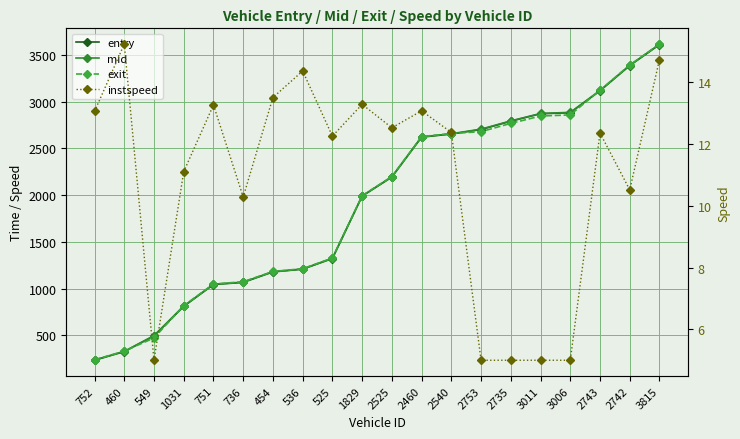

At which label does entry first exceed 2193?

2525